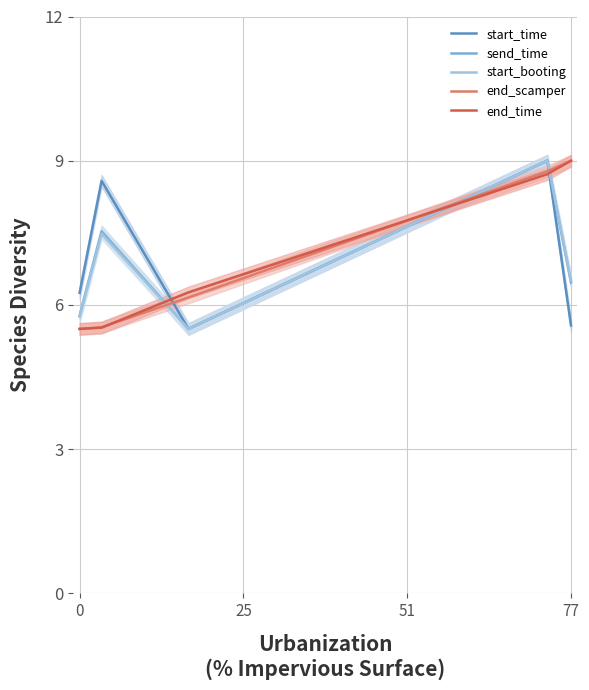

What is the minimum value for end_scamper?

5.5